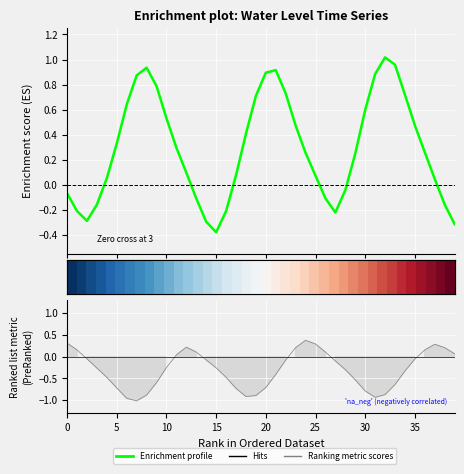

Which category has the lowest value across all series?

15